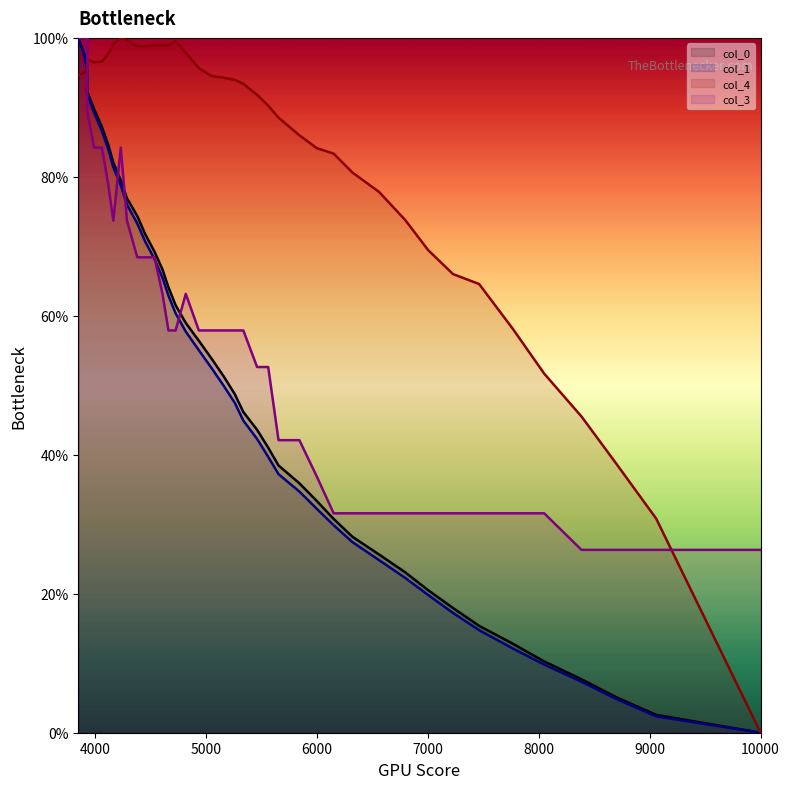

How many interior local valleys does the col_3 series have?

1